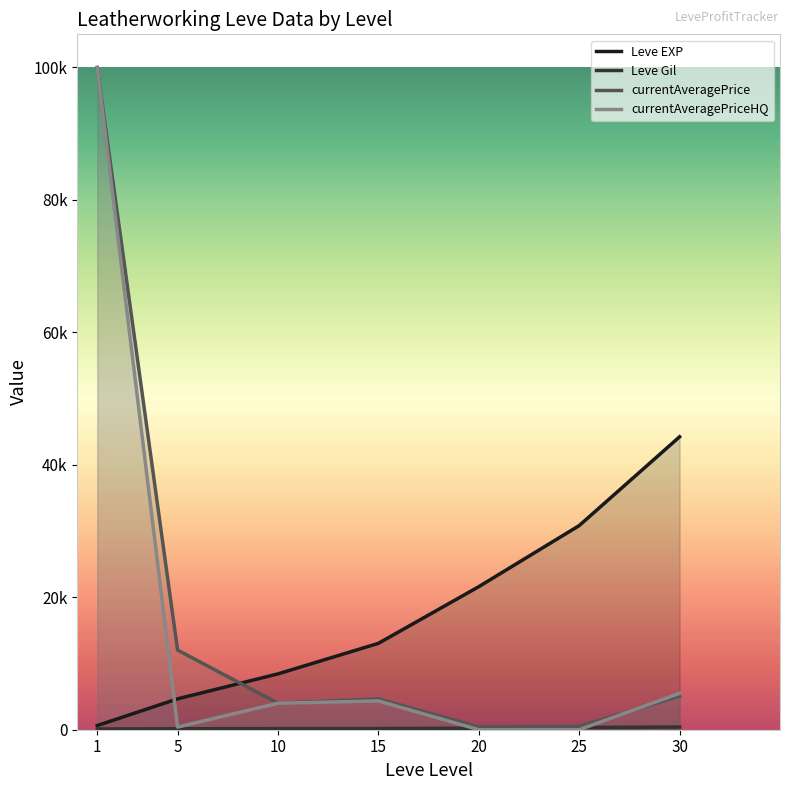

Which series has the largest total across all categories?

currentAveragePrice